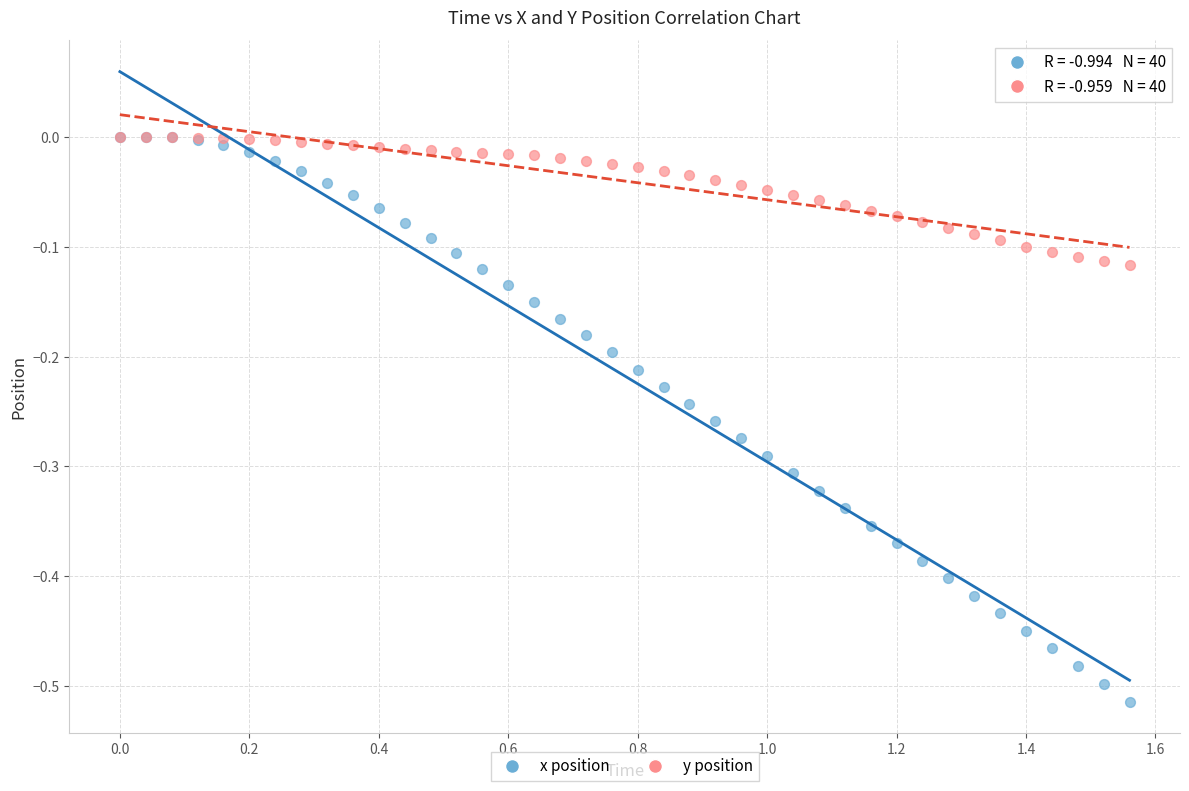

Which series has the widest spread of Y values?

x position